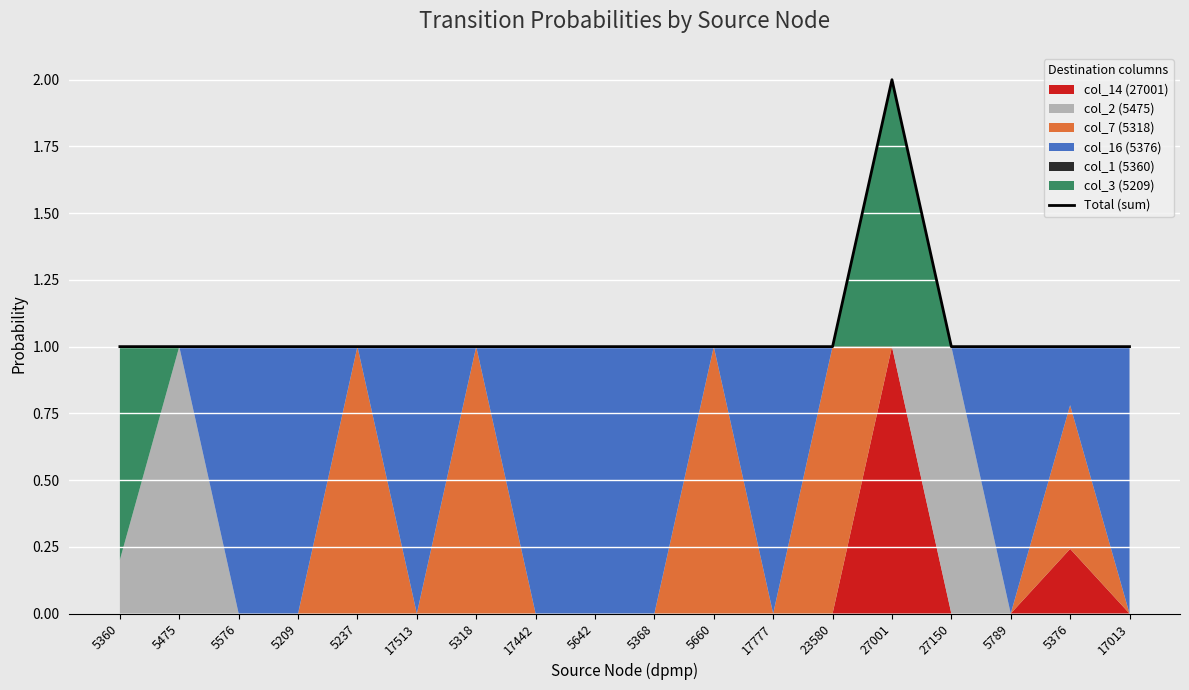

Which has a higher value, 5368 or 5475?

5368